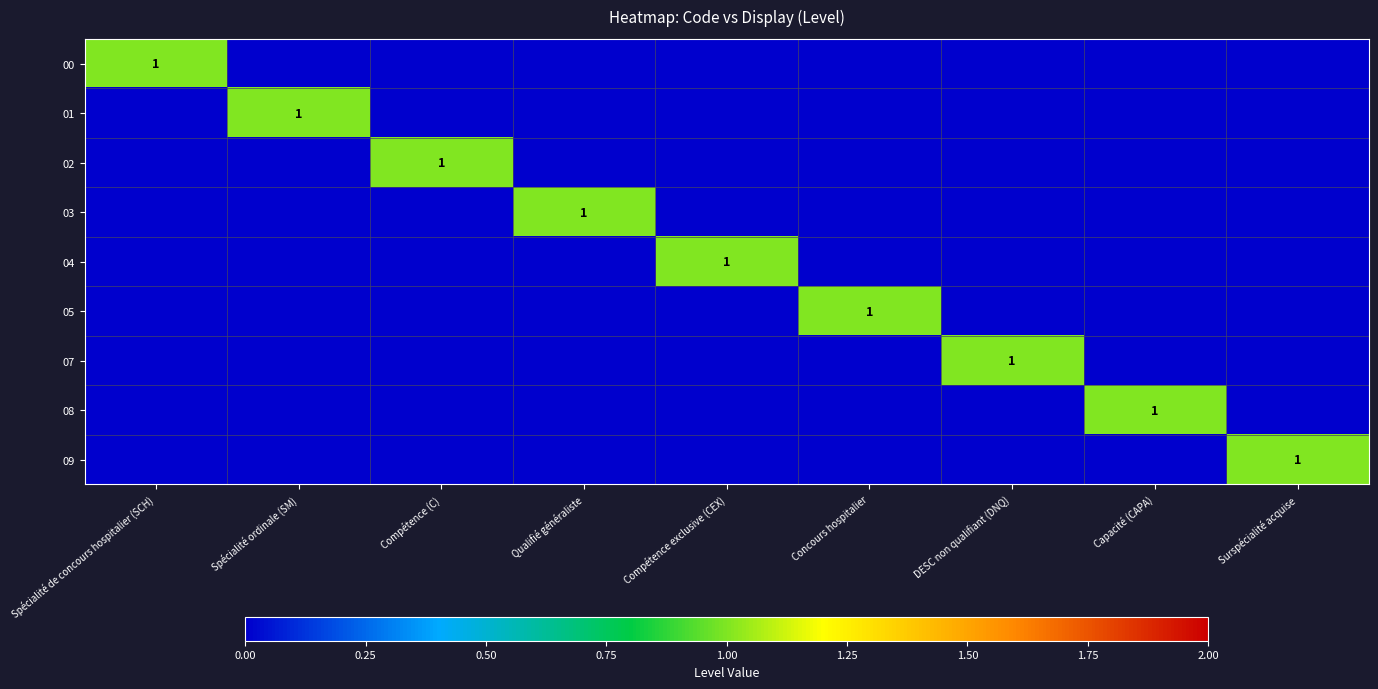

Is it true that 02 equals 0 at Compétence (C)?

False